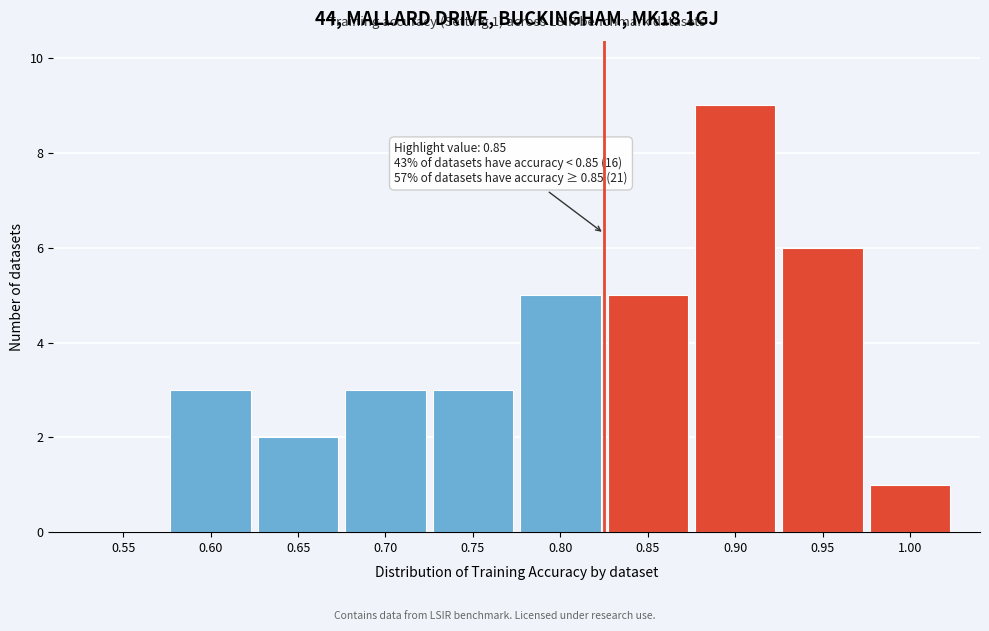

Reading left to right, what are all the values shown in this chart?

0.55=0	0.60=3	0.65=2	0.70=3	0.75=3	0.80=5	0.85=5	0.90=9	0.95=6	1.00=1